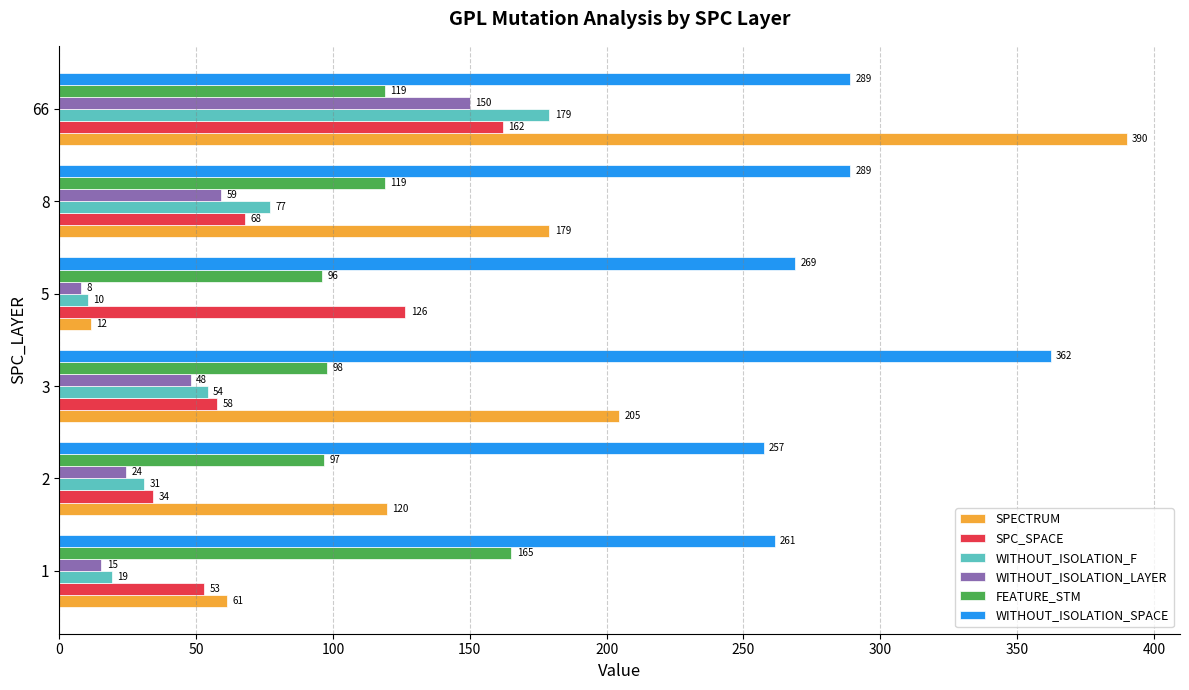

Which category has the highest value in the WITHOUT_ISOLATION_SPACE series?

3